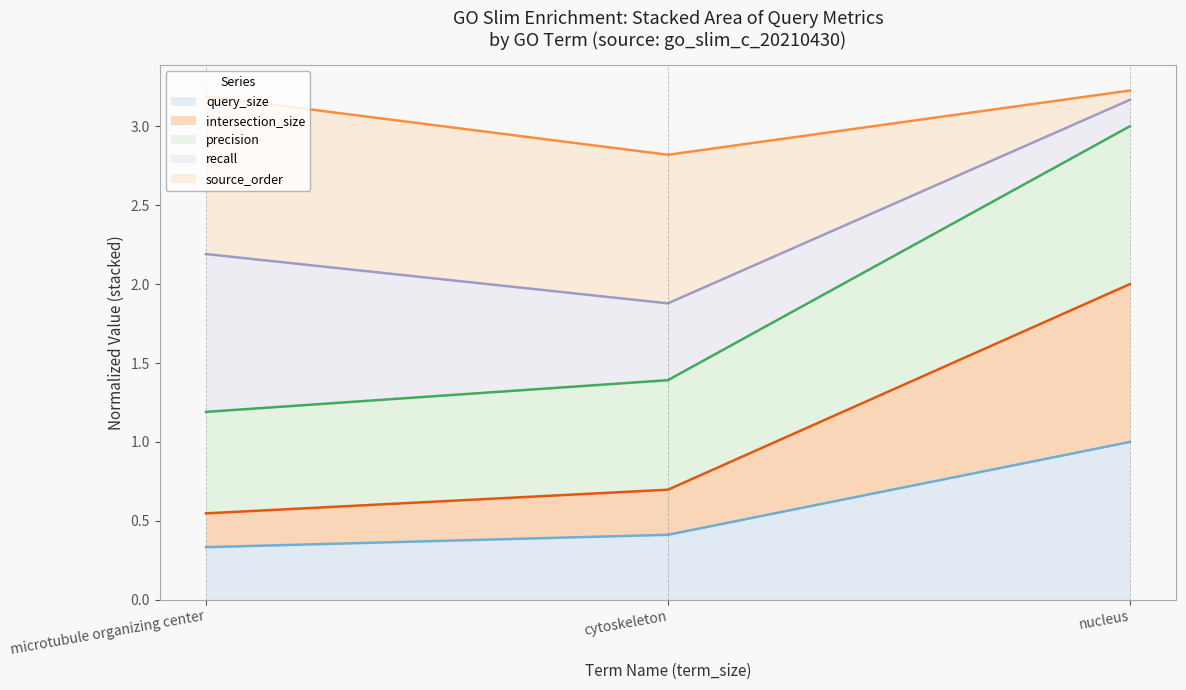

Which category has the lowest value in the query_size series?

microtubule organizing center